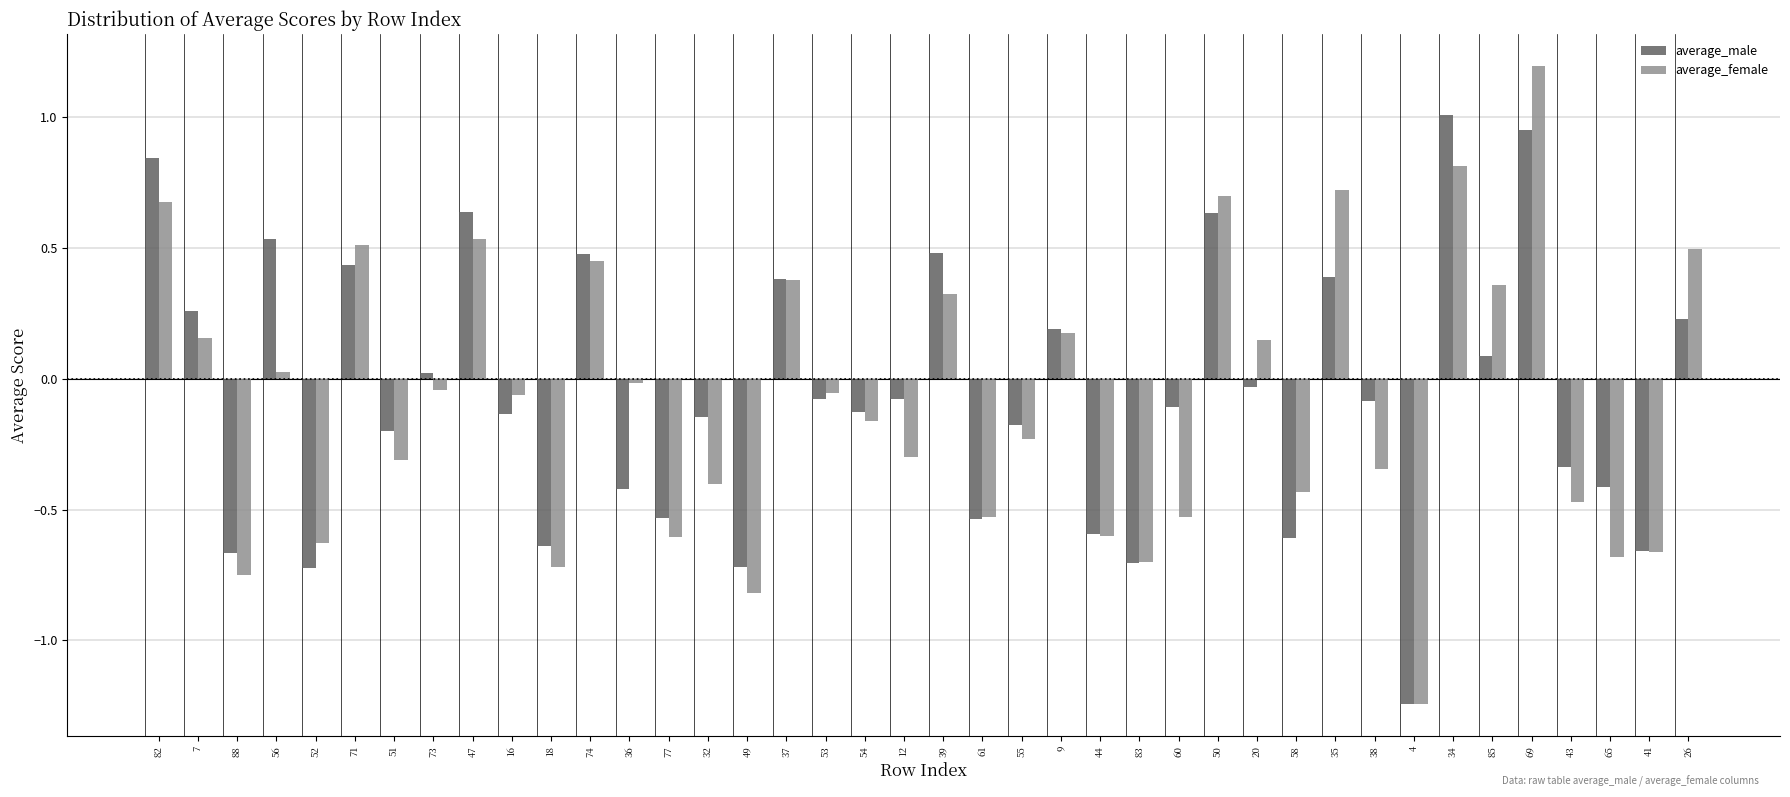

Which series has the largest range (max minus min)?

average_female